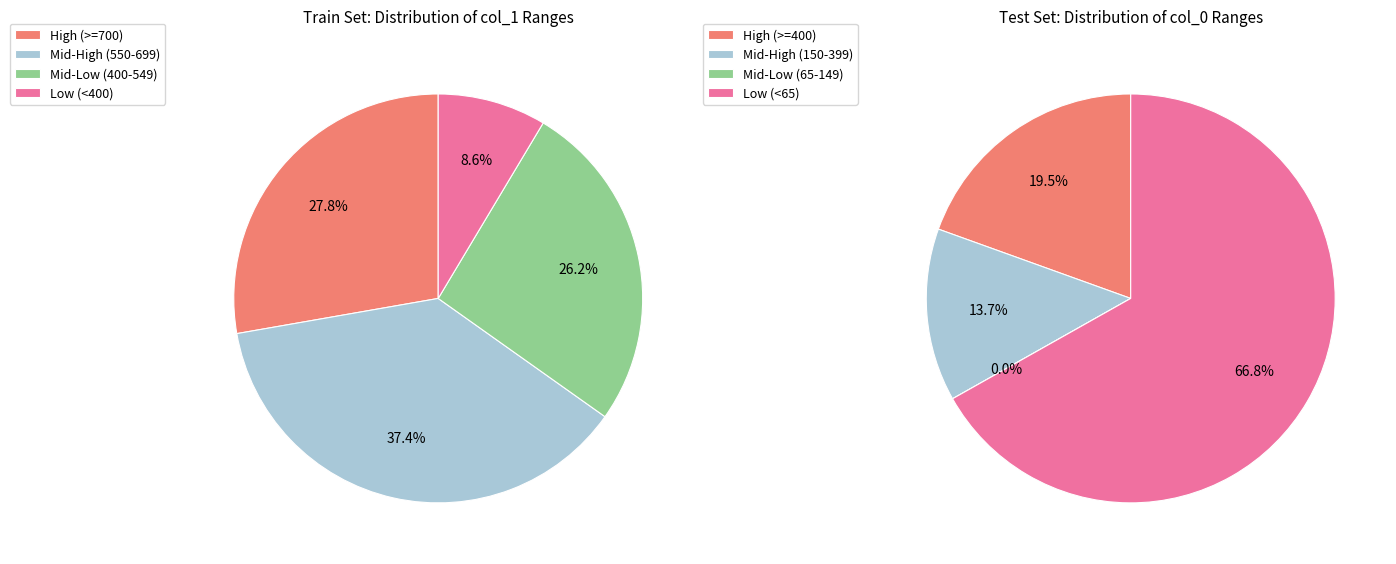

Is there any slice that represents more than half of the pie?

No